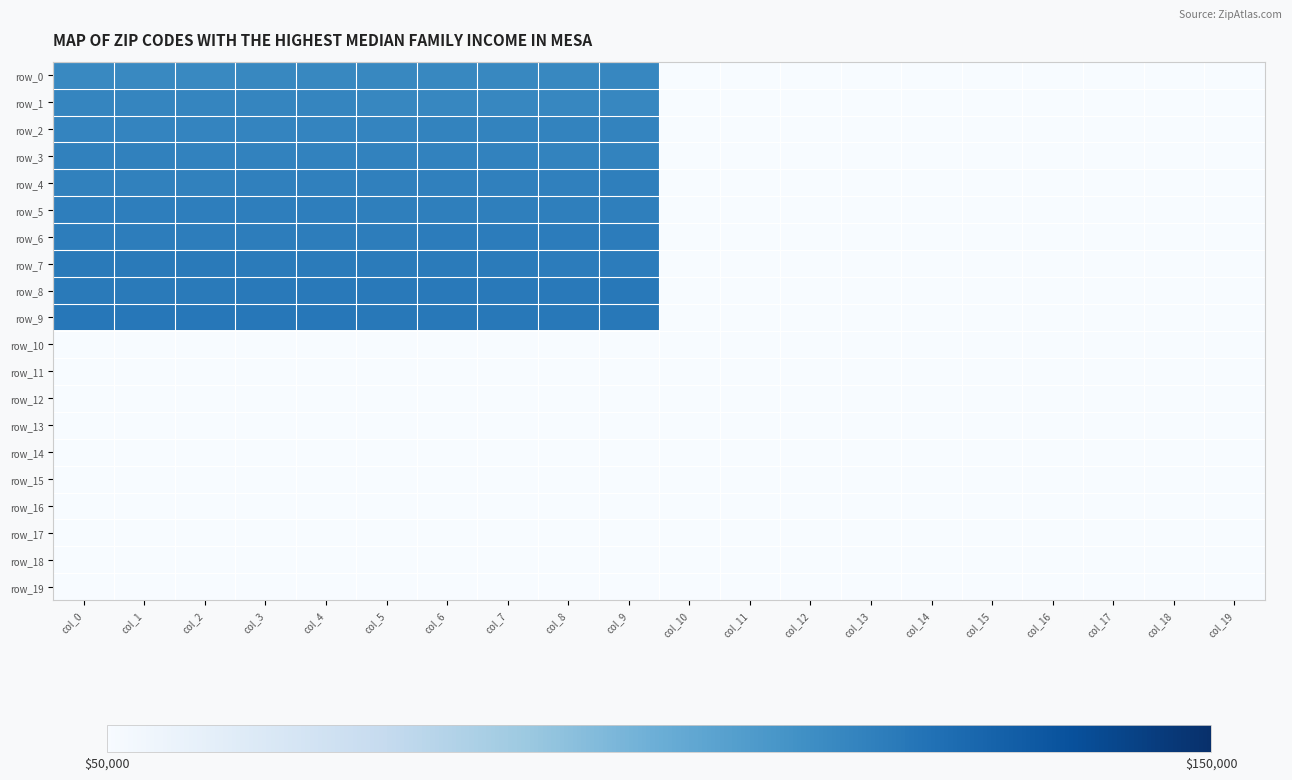

What is the difference between the maximum and minimum values in the row_4 series?

1010.0